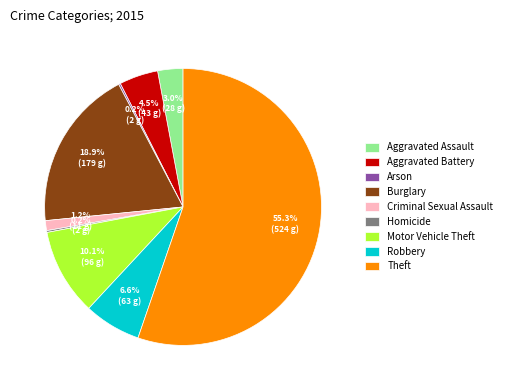

Is it true that Burglary is 19% of the pie?

True